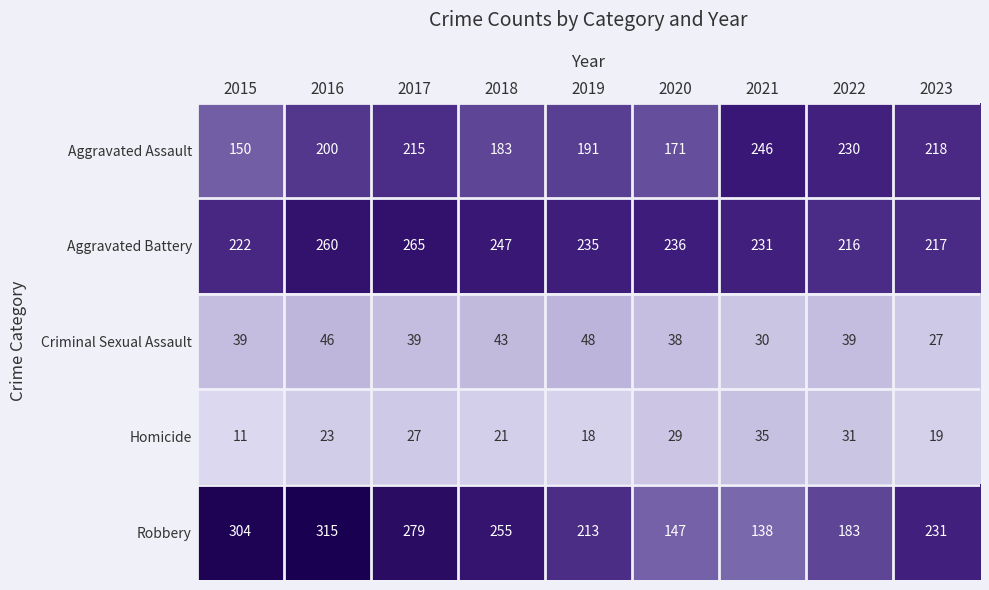

Which series changed the most between 2015 and 2020?

Robbery